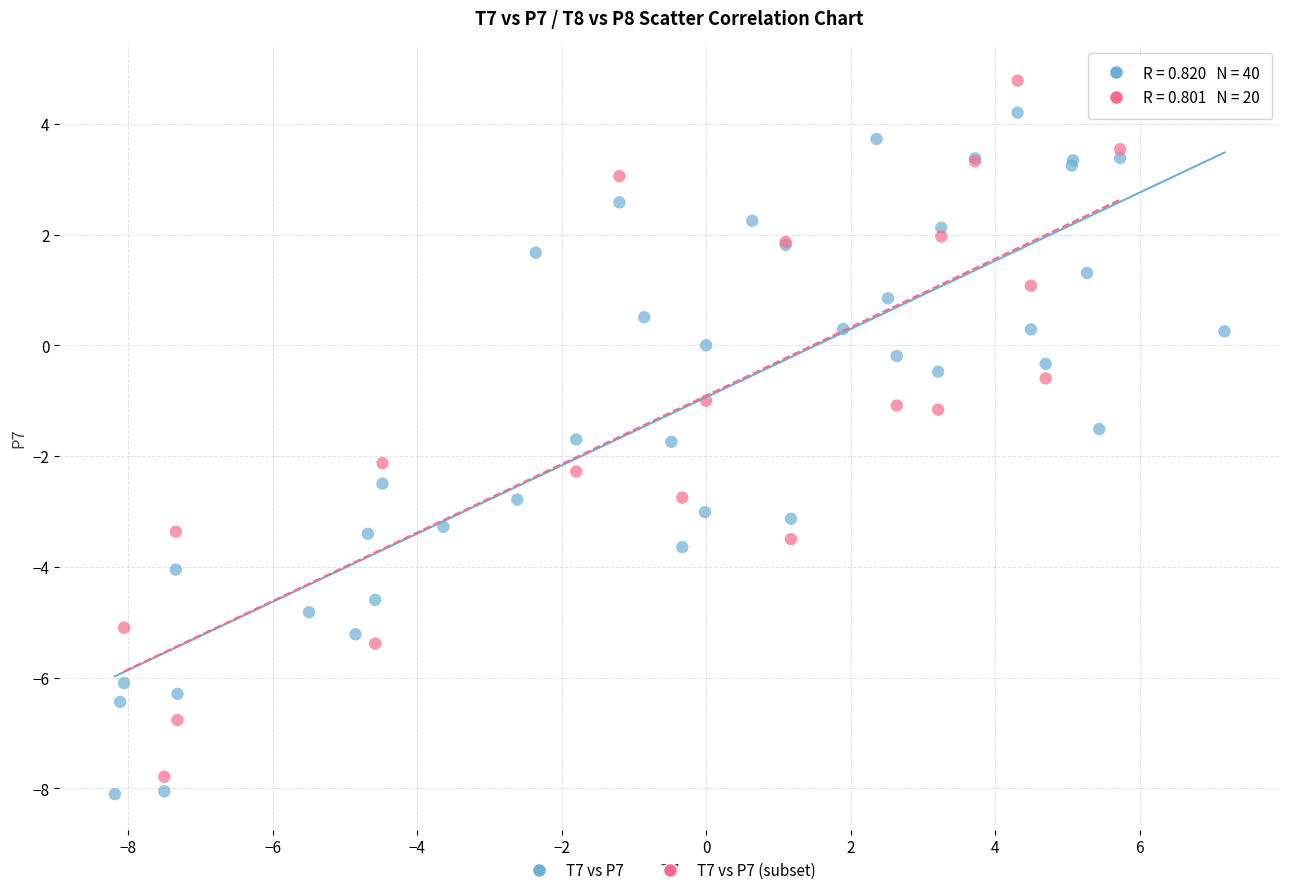

What are all the series names shown in the legend?

T7 vs P7, T7 vs P7 (subset)